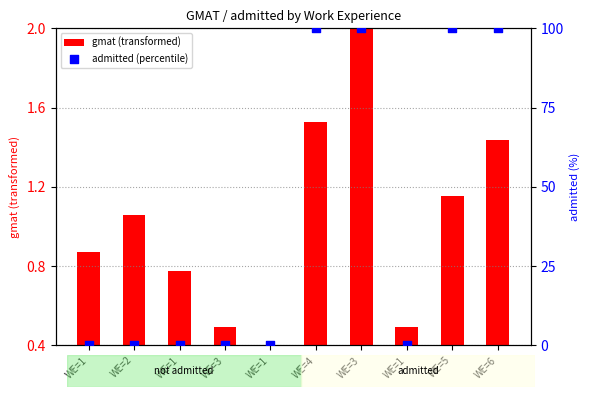

At which category is the sum across all series the highest?

WE=3